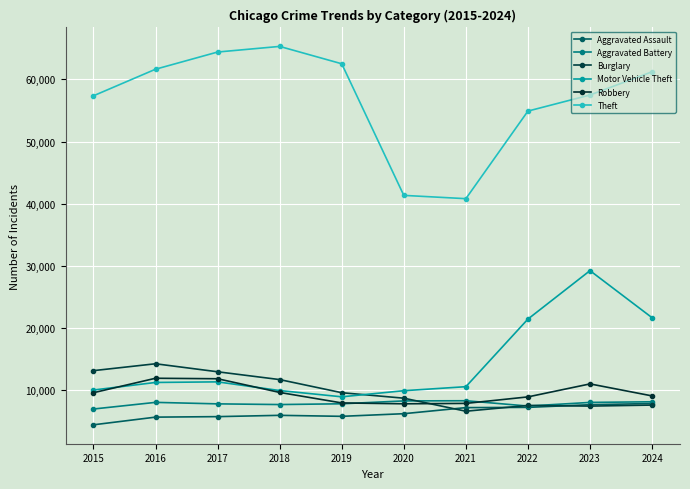

How many categories are shown in the chart?

10